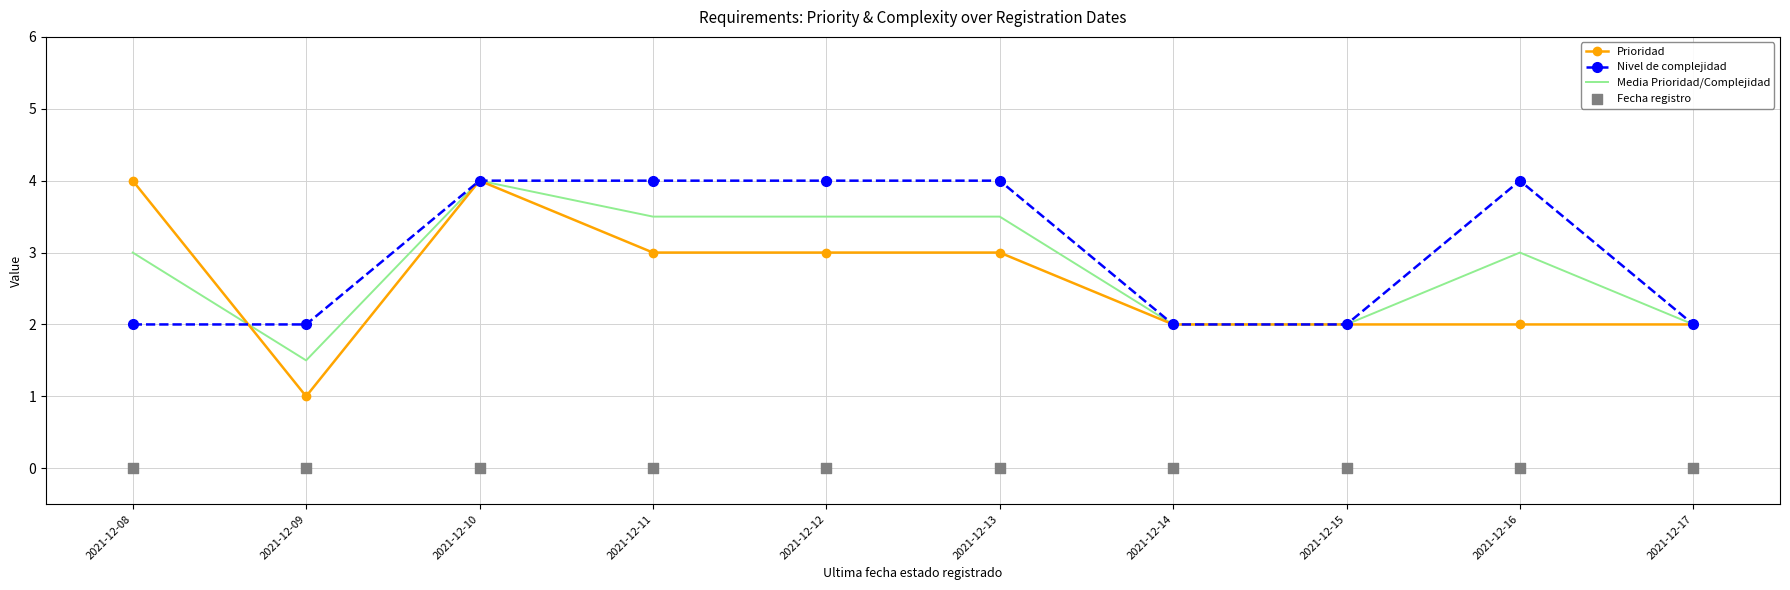

Which series contains the highest Y value?

Prioridad